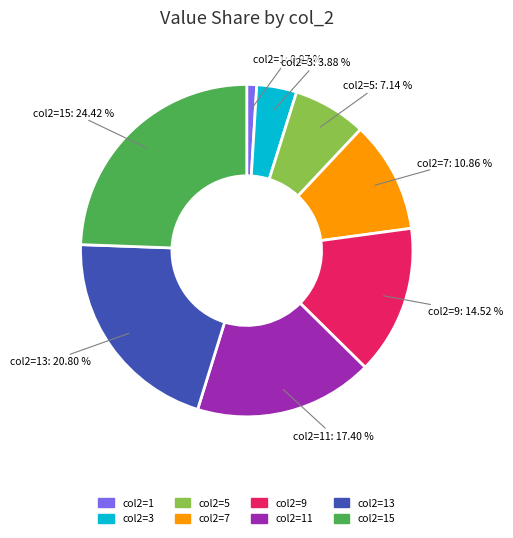

Which category has the smallest portion of the pie?

col2=1